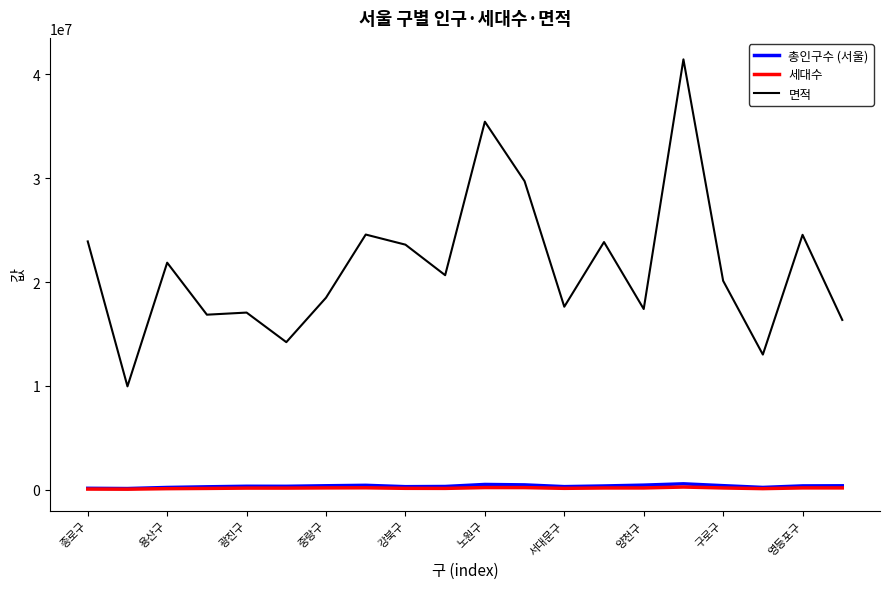

Which series has the largest total across all categories?

면적